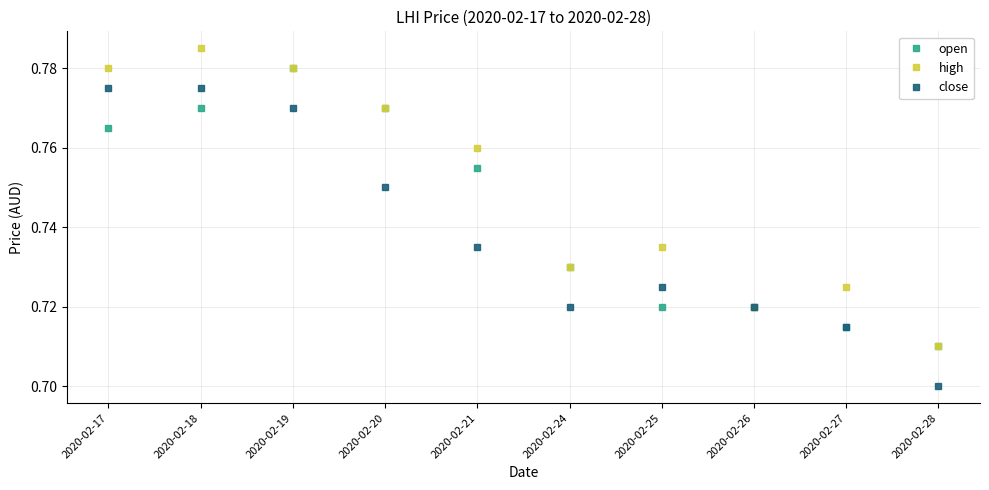

Which series changed the most between 2020-02-21 and 2020-02-25?

open